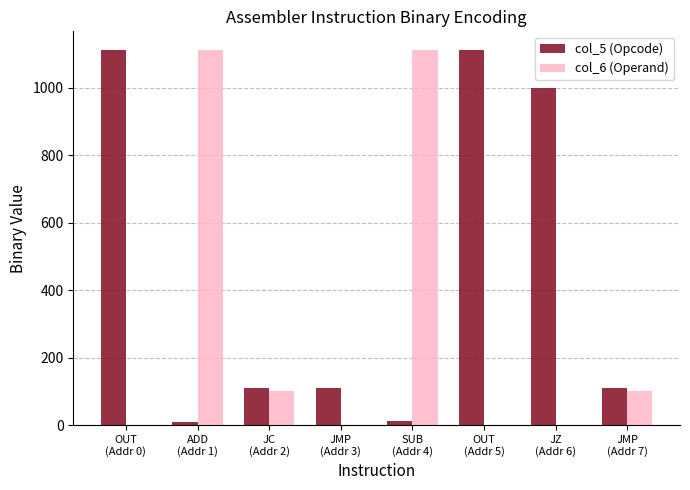

Which series has the largest total across all categories?

col_5 (Opcode)